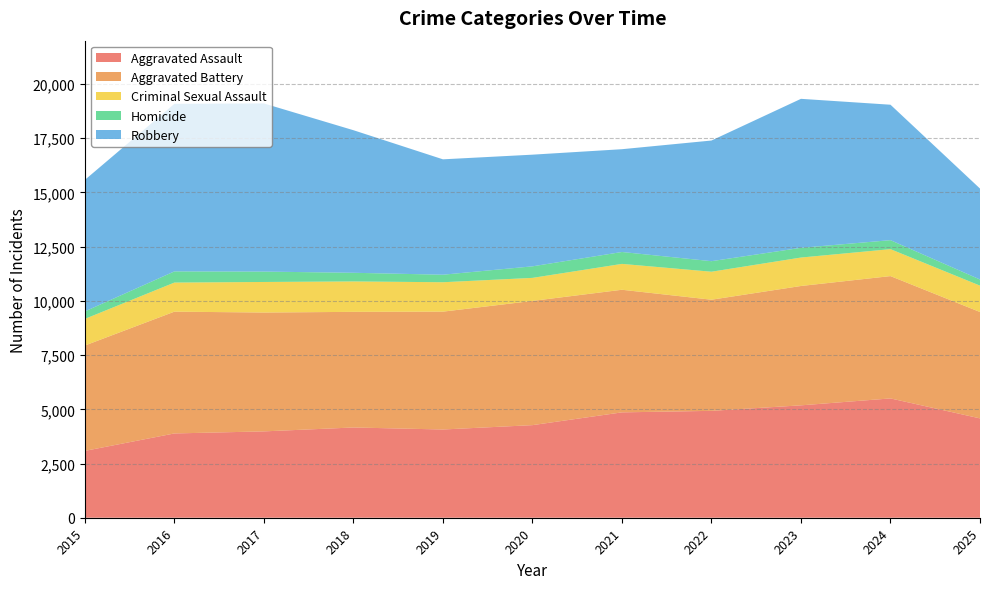

Reading left to right, what are all the values shown in this chart?

Aggravated Assault: 3083	3887	3982	4162	4069	4270	4859	4929	5183	5502	4581
Aggravated Battery: 4859	5616	5481	5332	5435	5728	5654	5125	5504	5641	4906
Criminal Sexual Assault: 1228	1342	1409	1403	1356	1063	1193	1291	1312	1243	1216
Homicide: 345	515	479	399	347	532	549	486	448	414	283
Robbery: 6066	7727	7754	6575	5321	5150	4740	5564	6871	6246	4194